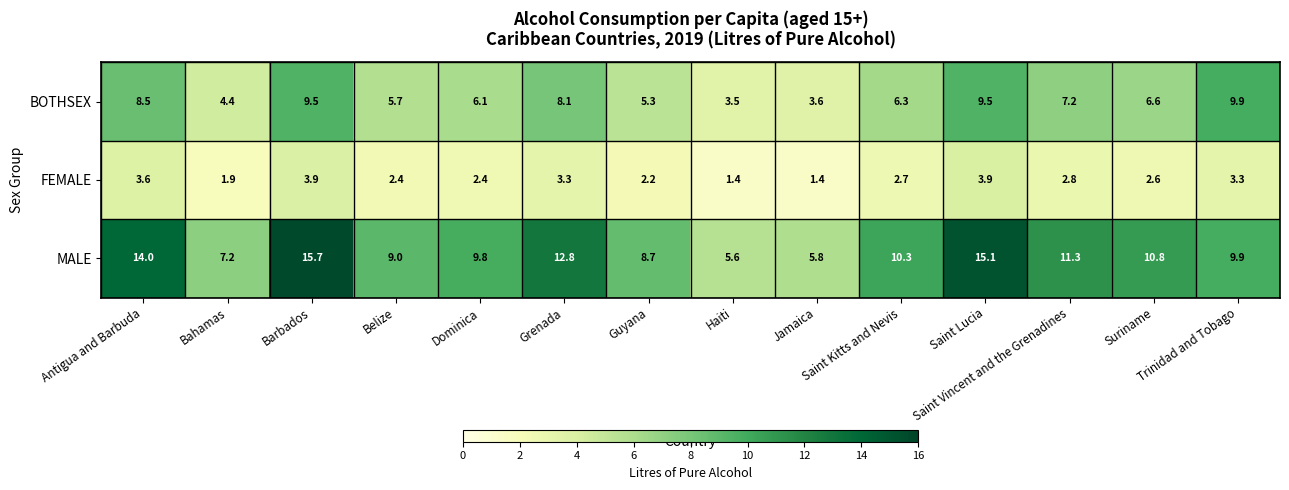

Which series has the largest total across all categories?

MALE